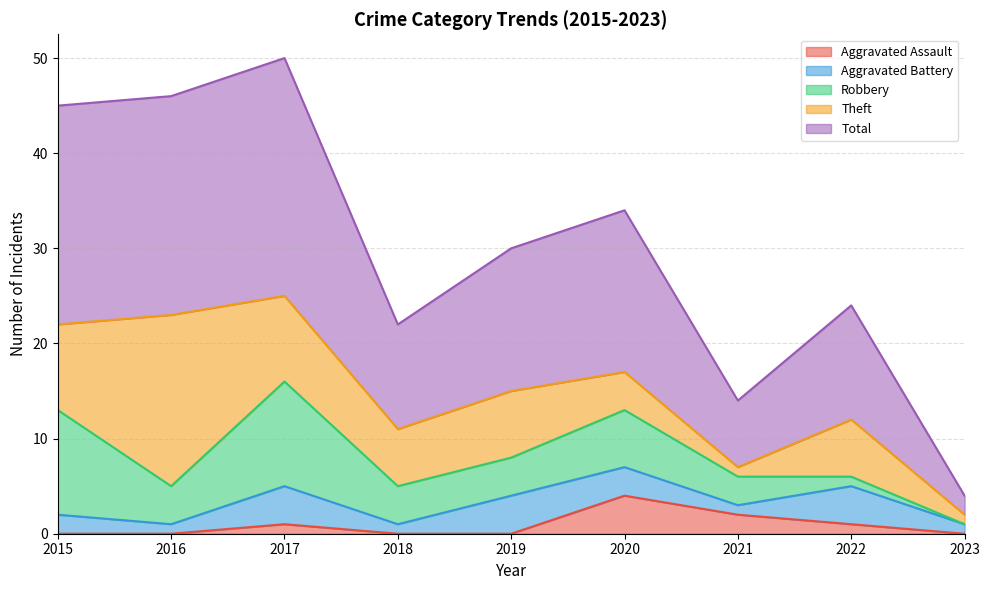

Rank the series at 2016 from lowest to highest value.

Aggravated Assault, Aggravated Battery, Robbery, Theft, Total